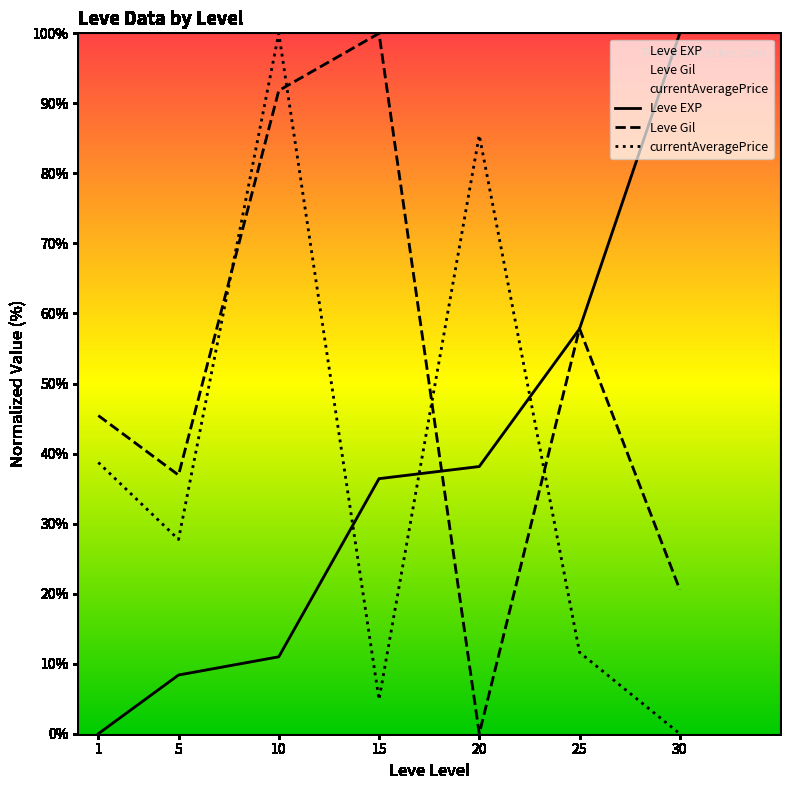

How many data points does each series have?

7